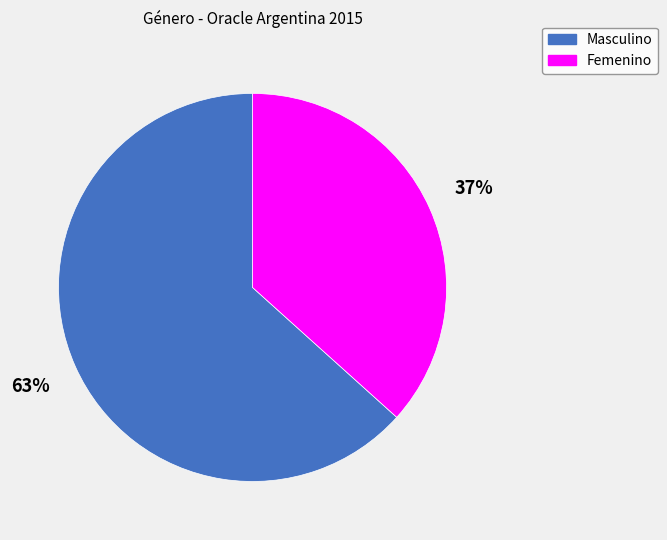

The Femenino slice represents 48% of the pie. True or false?

False